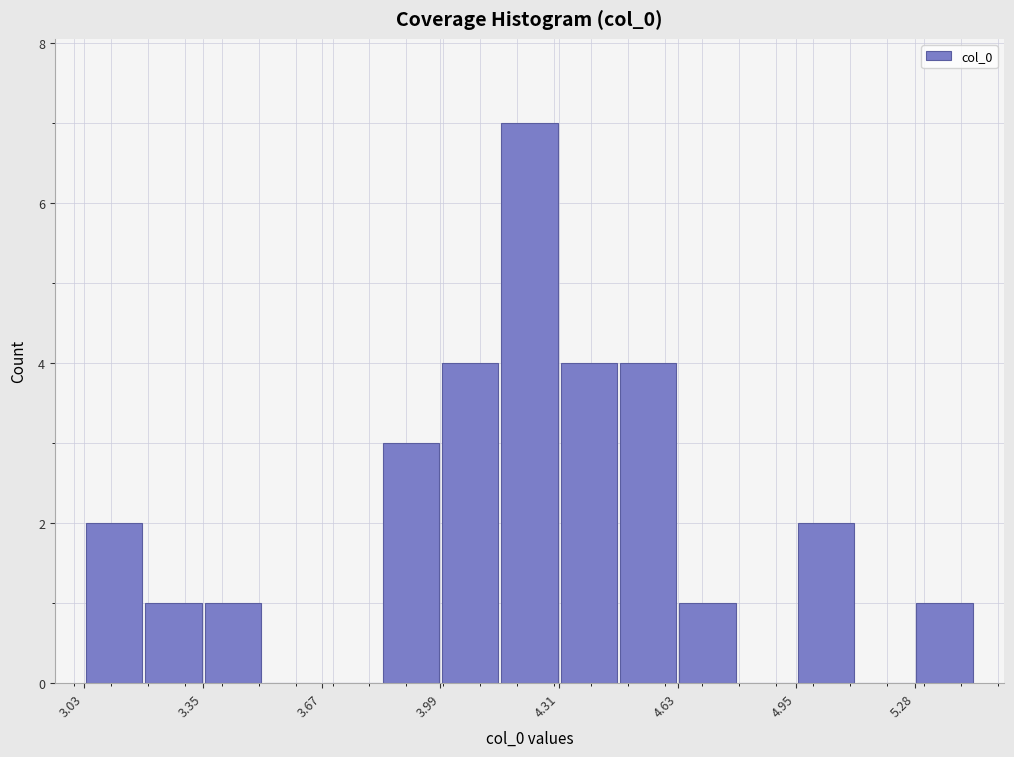

Around what value on the x-axis is the tallest bar? Give the approximate position of its centre, as read against the axis.

4.25